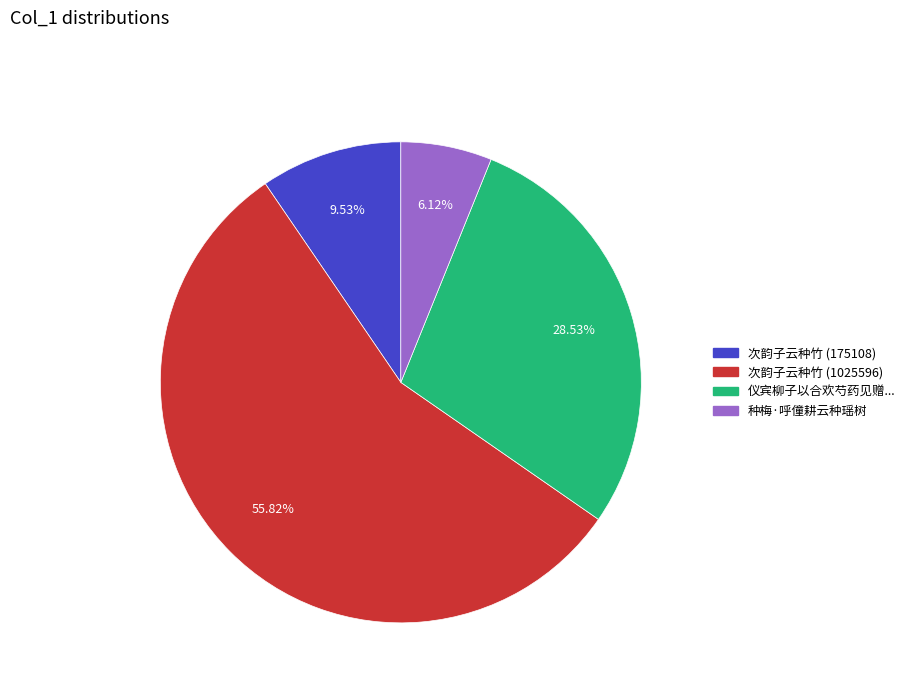

To the nearest percent, what is the difference between the largest and smallest slice percentages?

50%